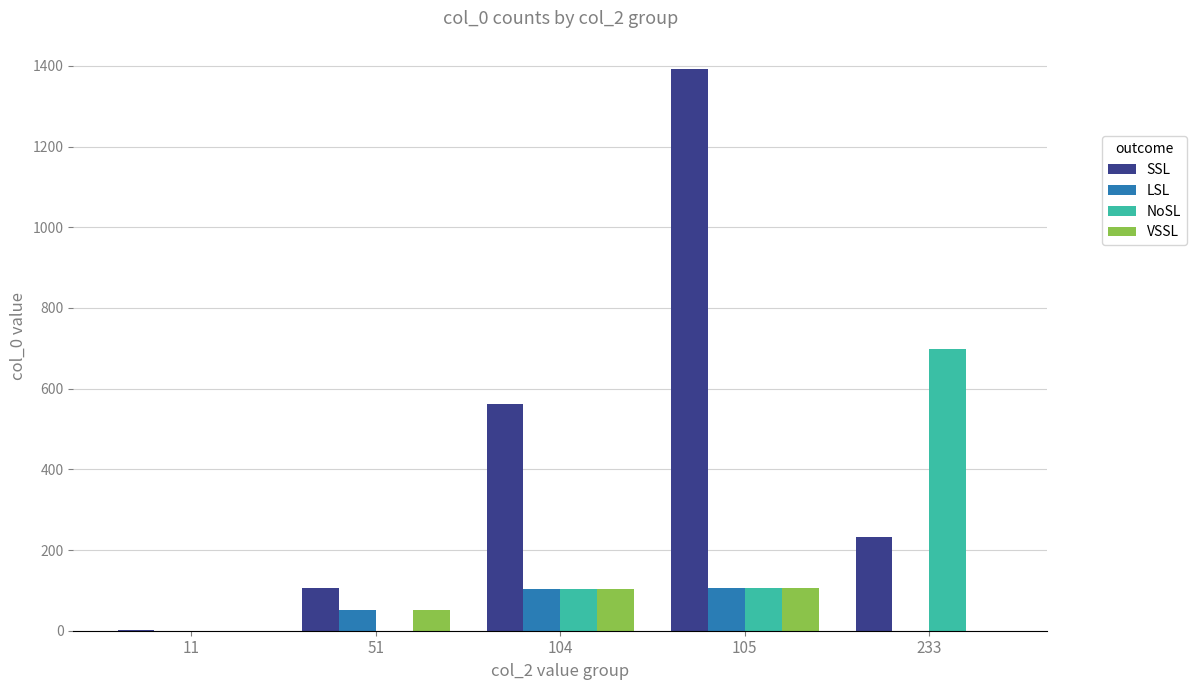

Which series changed the most between 11 and 105?

SSL